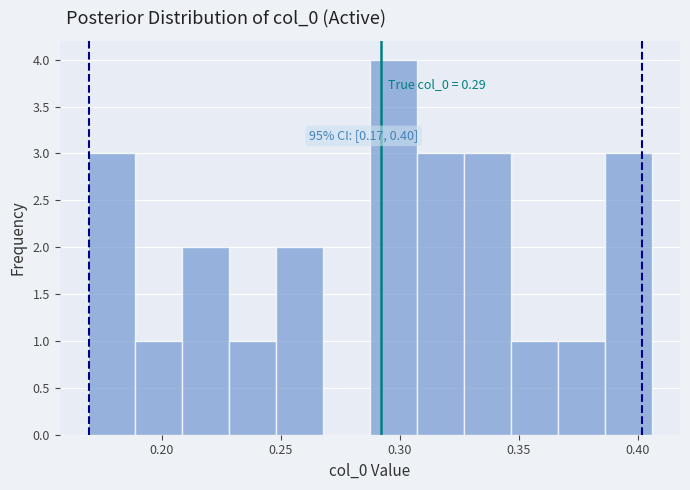

Around what value on the x-axis is the tallest bar? Give the approximate position of its centre, as read against the axis.

0.295